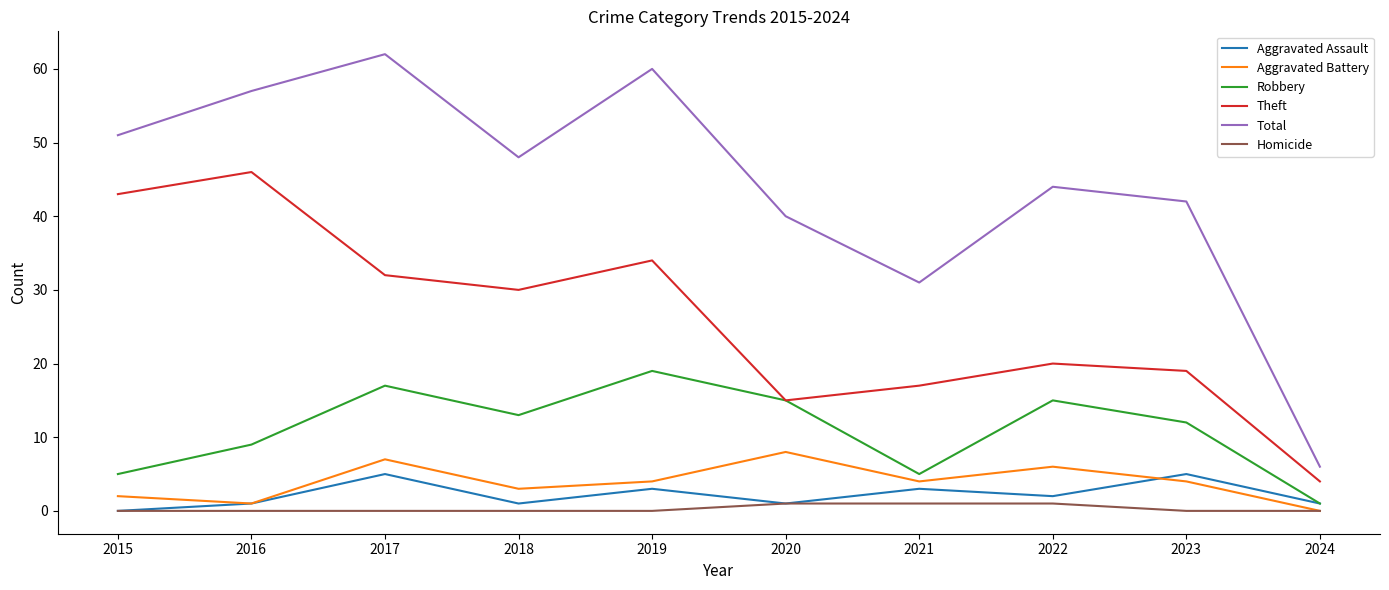

Where is the first local maximum for Robbery?

2017